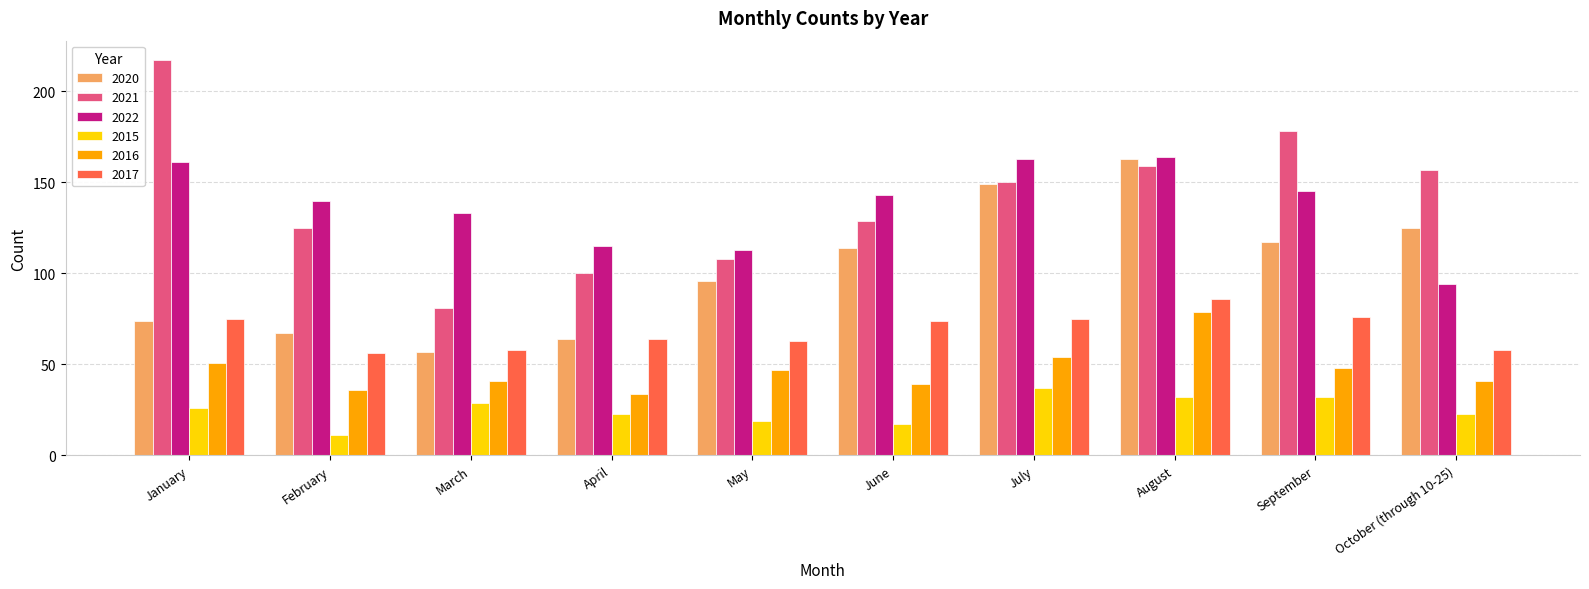

The 2021 series shows 217 at January. True or false?

True